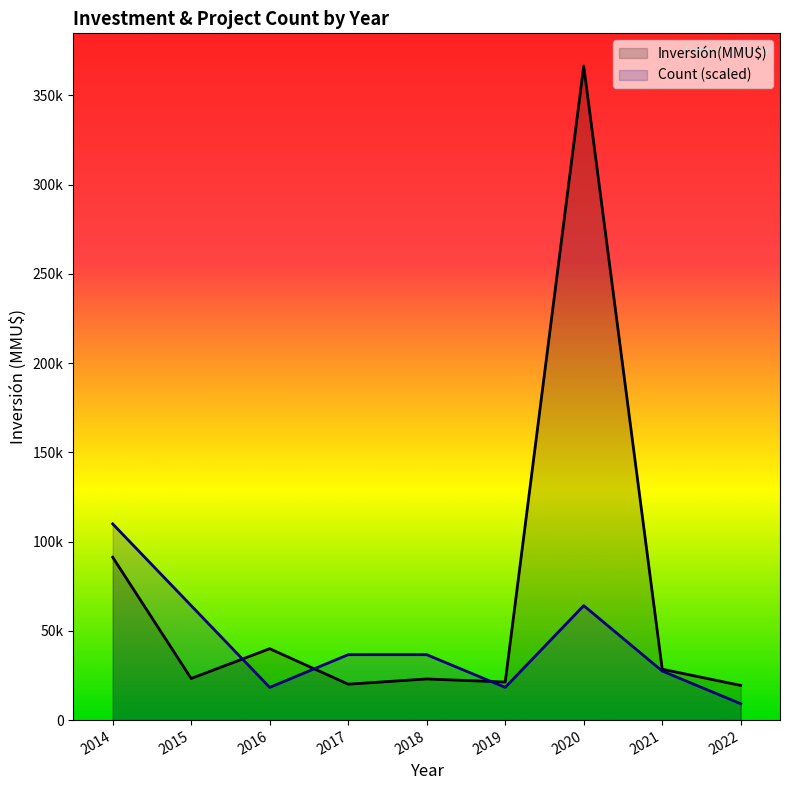

What is the minimum value for Count (scaled)?

9160.5